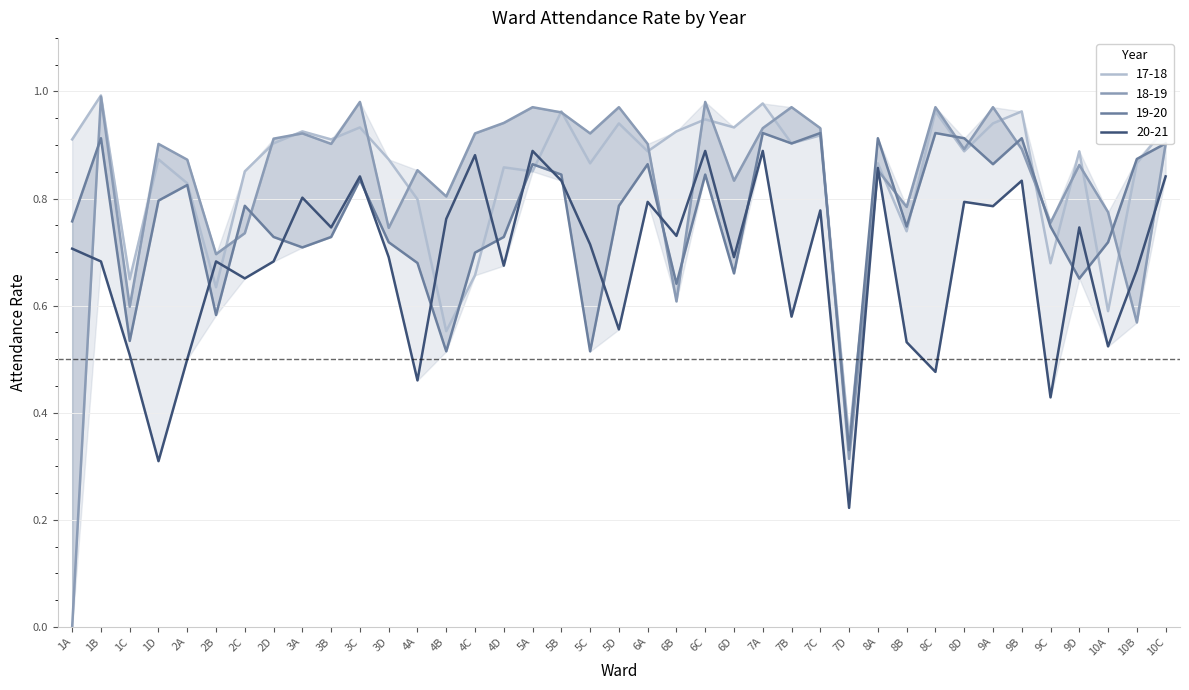

How many lines are shown in the chart?

4